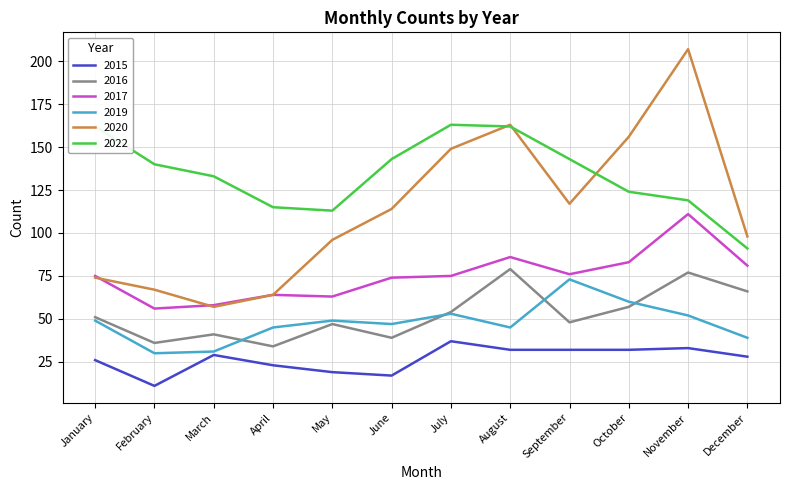

What is the smallest value displayed?

11